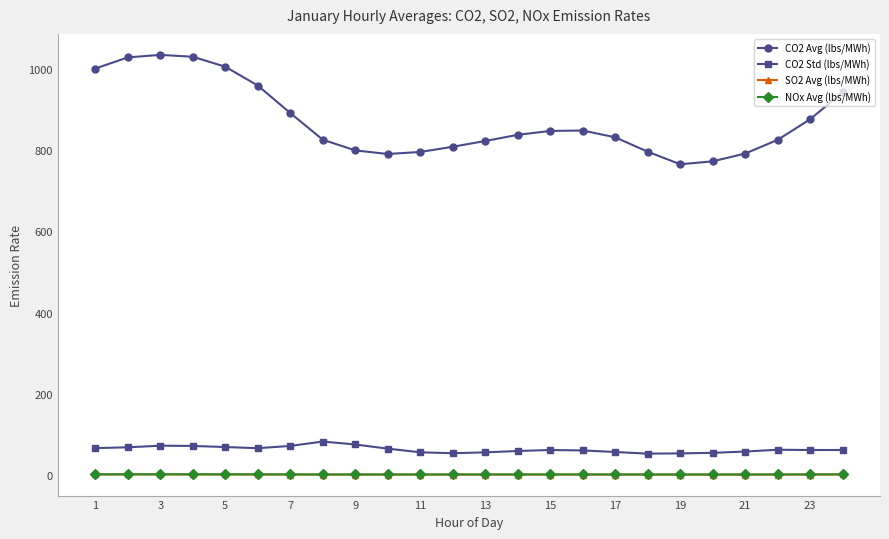

Which series has the widest spread of values?

CO2 Avg (lbs/MWh)